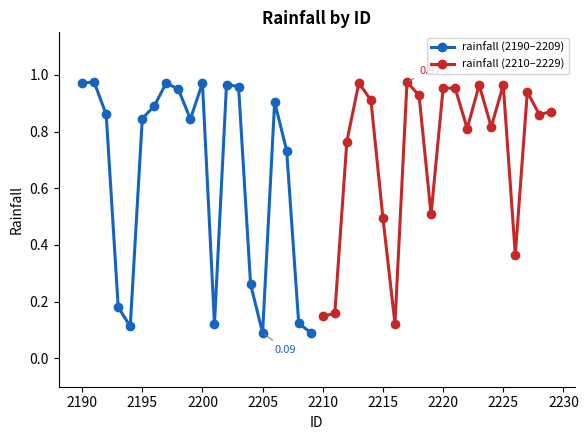

How many interior local valleys does the rainfall (2190–2209) series have?

4